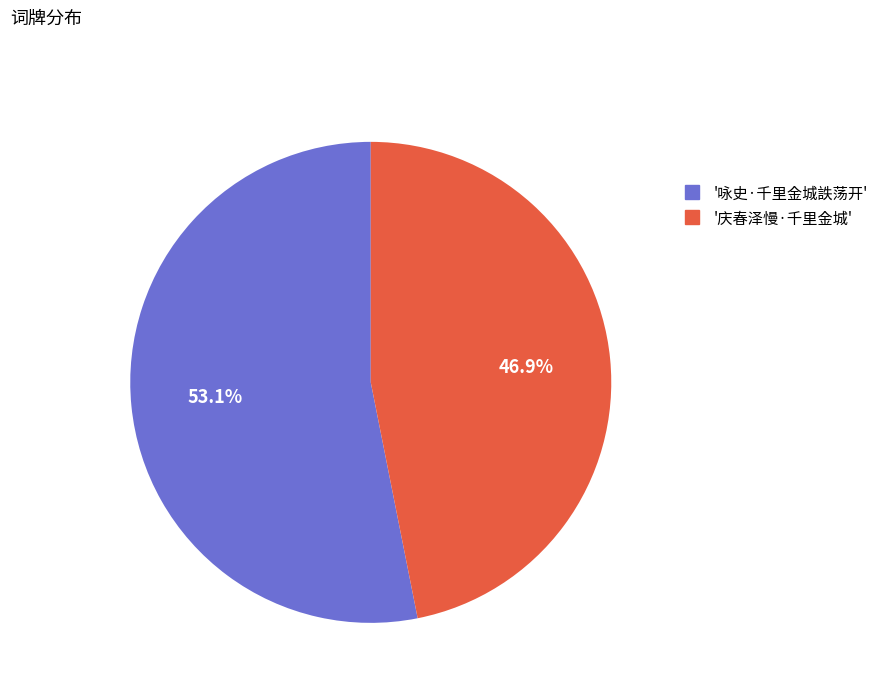

Does any single category account for the majority?

Yes